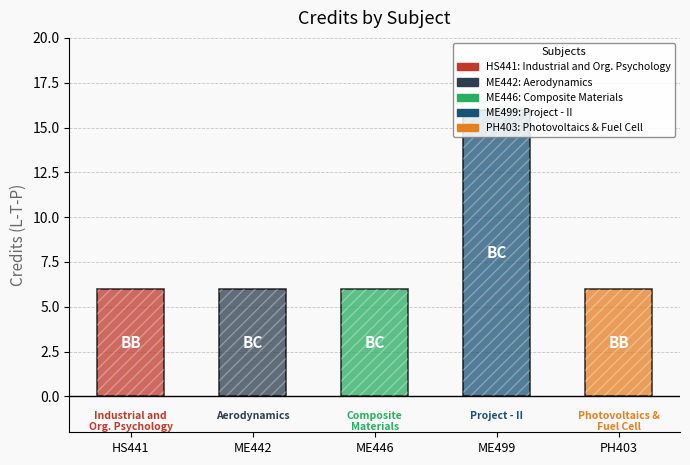

The chart shows a value of 16 at ME499. True or false?

True